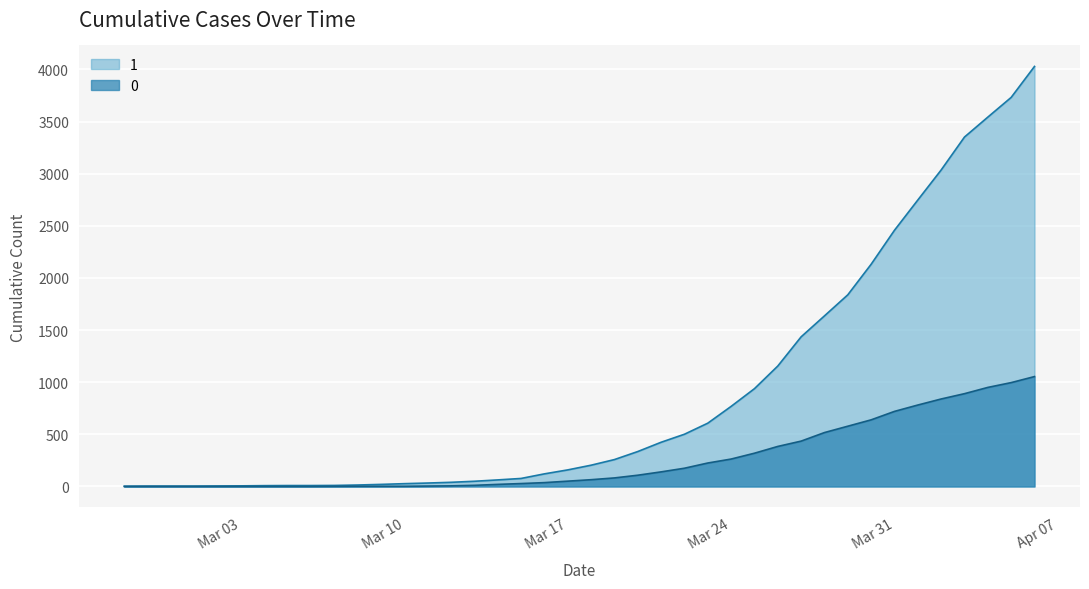

How many lines are shown in the chart?

2